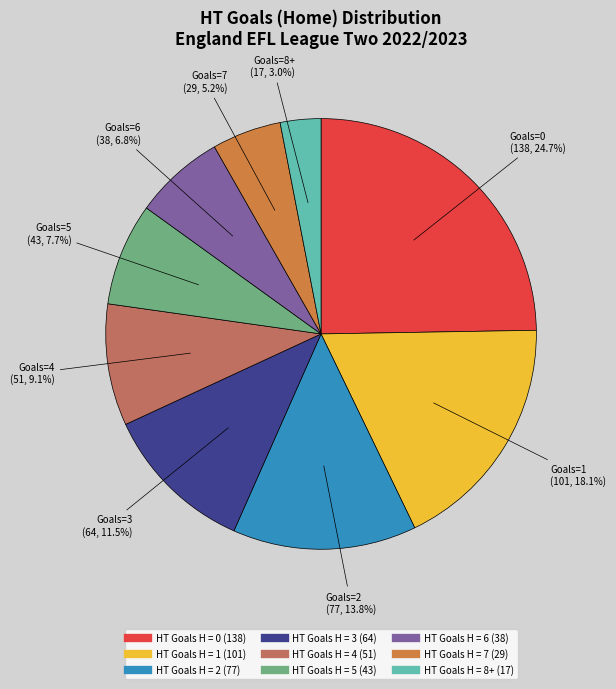

Count the number of slices in the pie.

9